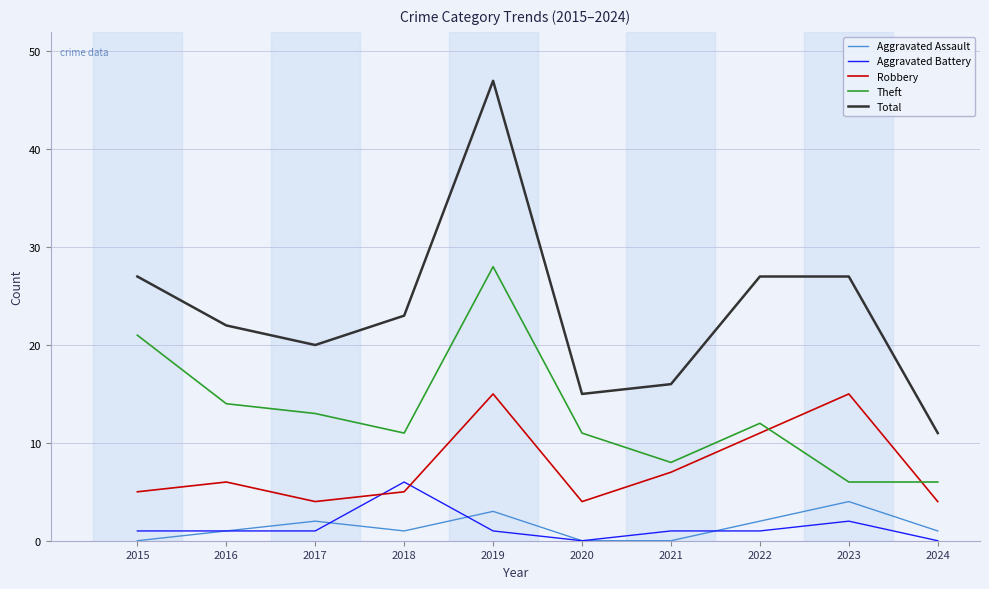

What is the highest value of the Aggravated Assault series?

4